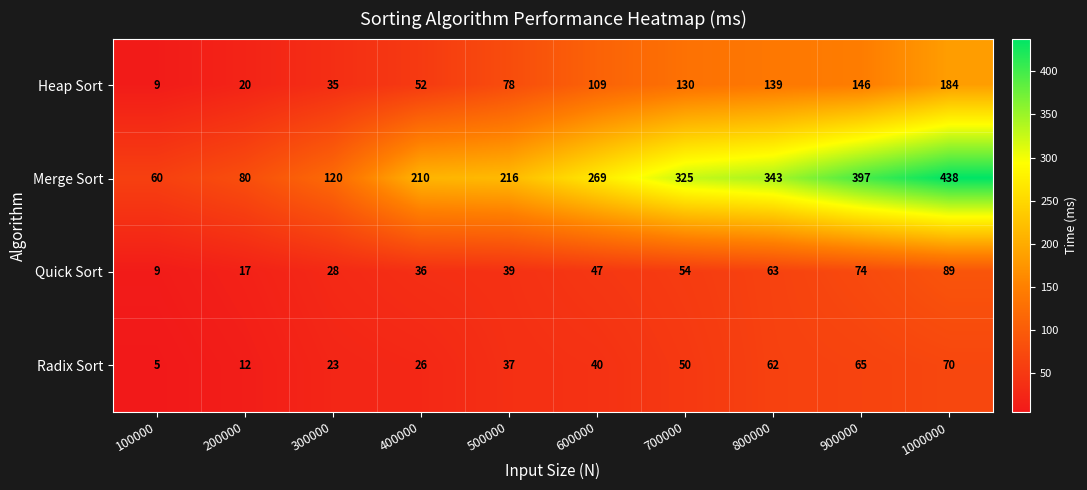

What is the difference between the highest and lowest values at 100000?

55